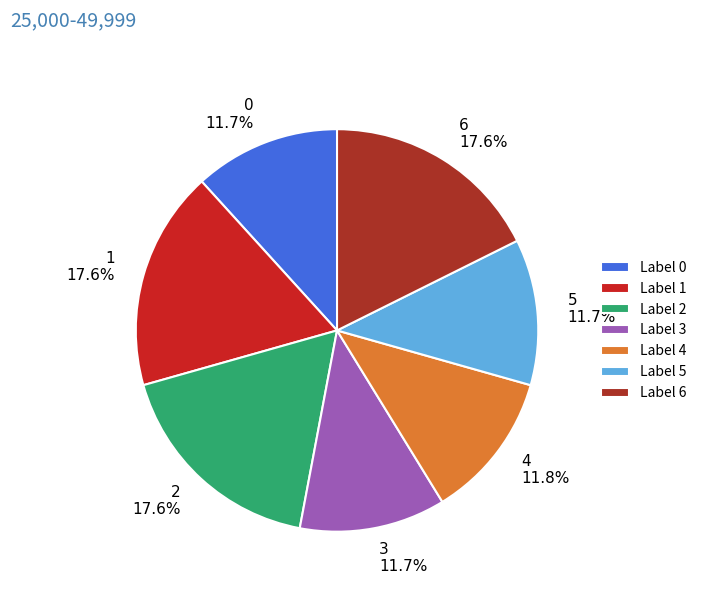

Is it true that 2 is 18% of the pie?

True